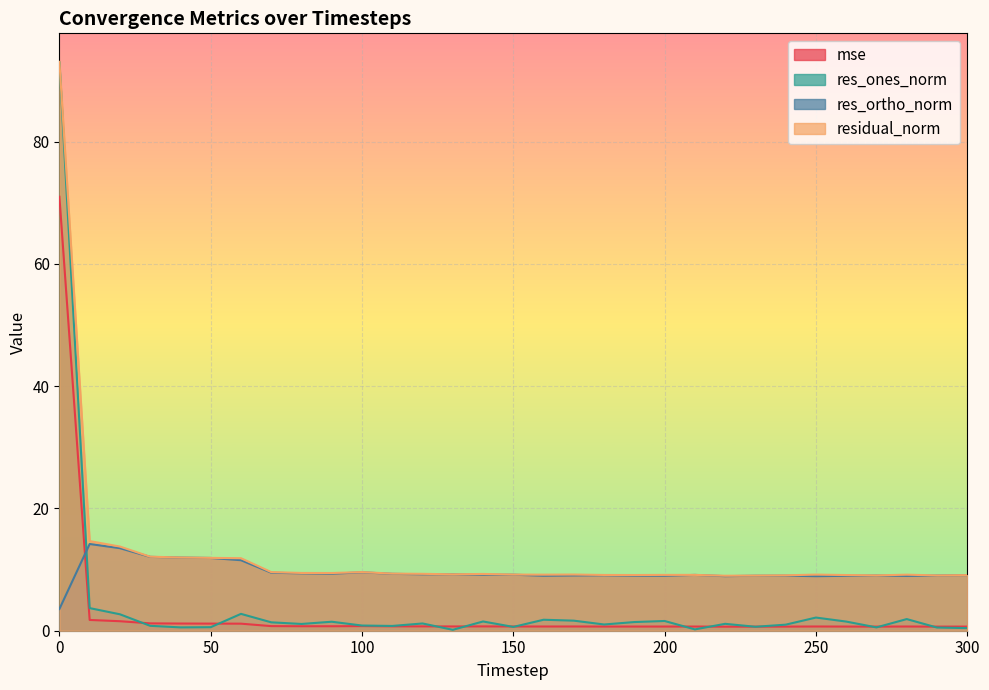

Between 80 and 140, which series saw the biggest shift?

res_ones_norm